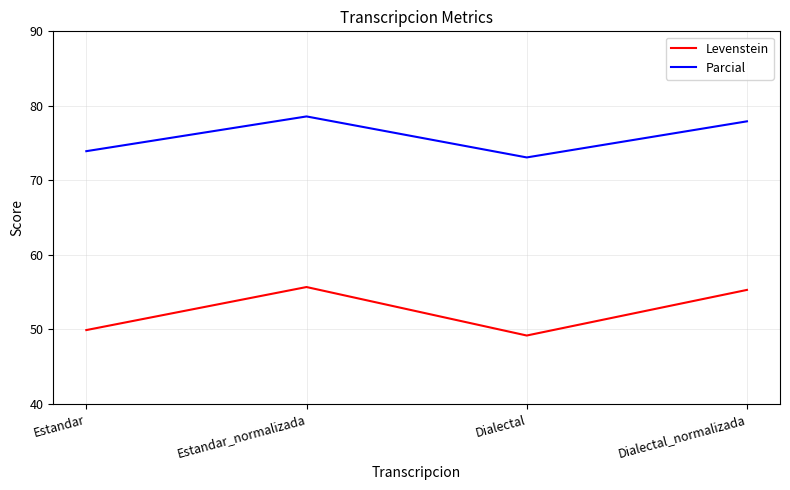

What is the sum of the Levenstein values at Dialectal_normalizada and Dialectal?

104.5